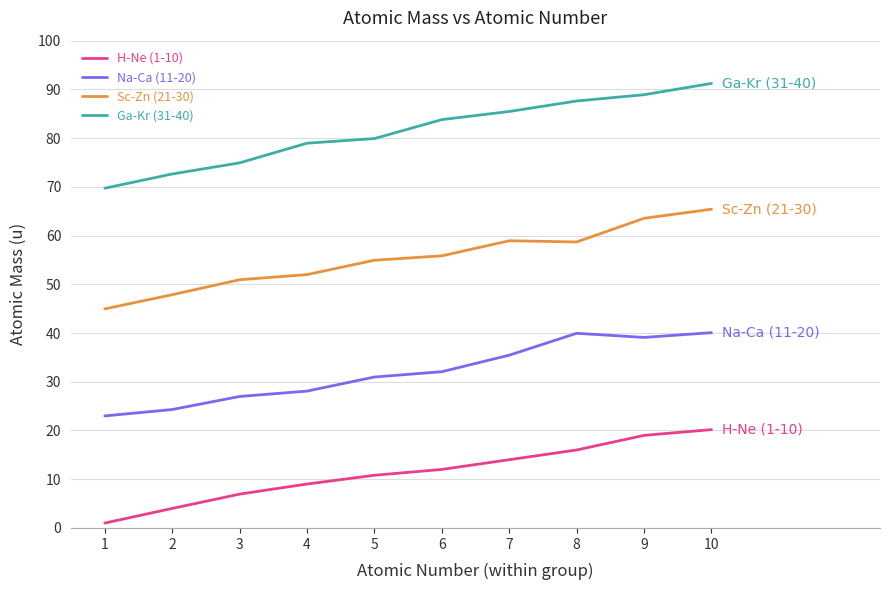

What is the total value across all series at 7?

193.9